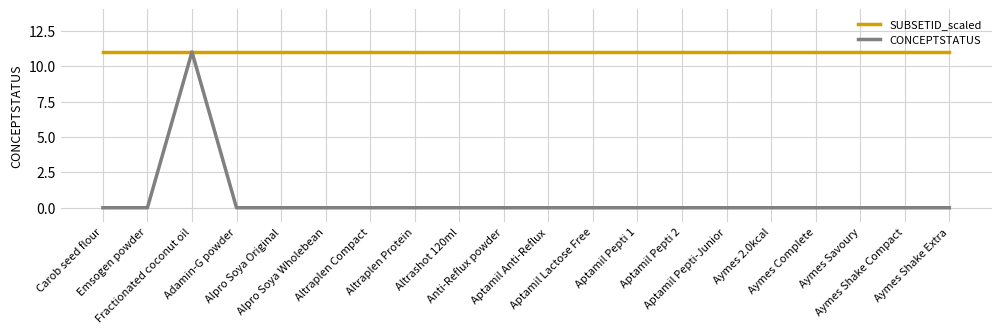

Which series has the largest total across all categories?

SUBSETID_scaled